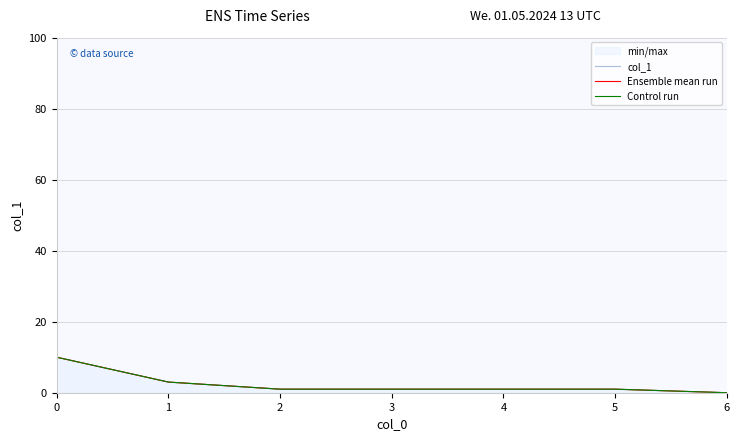

What is the total value across all series at 0?

30